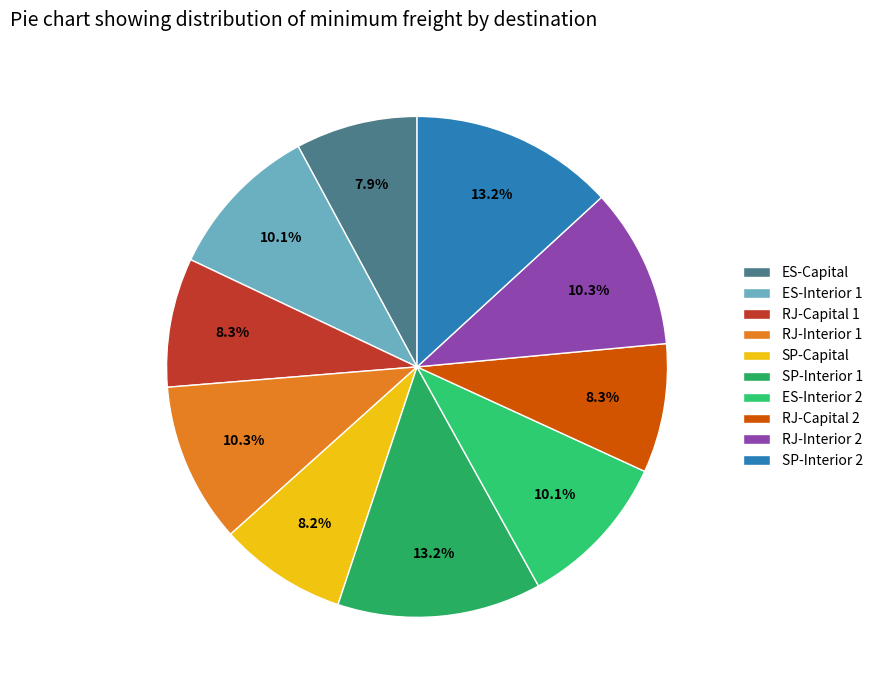

To the nearest percent, what portion does RJ-Interior 1 represent?

10%